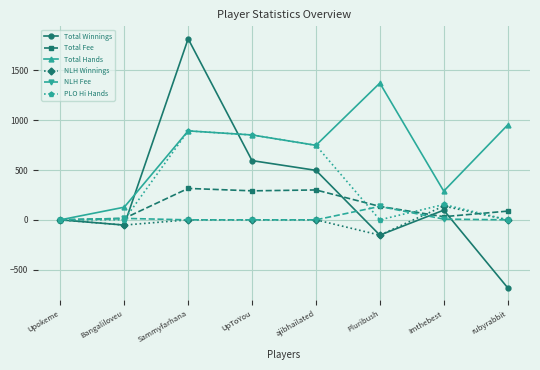

What is the highest value of the Total Winnings series?

1817.5